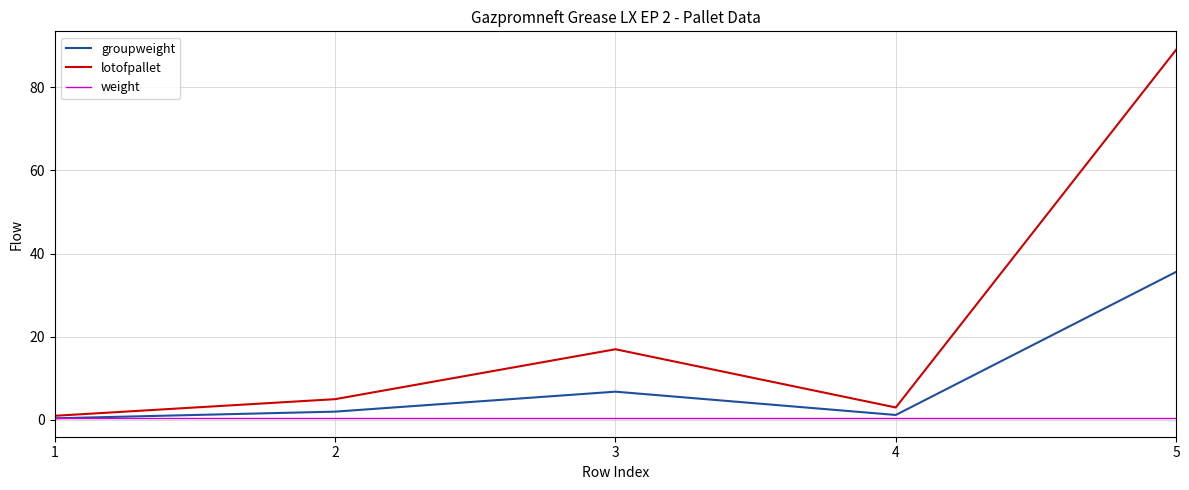

Is it true that lotofpallet equals 158.5 at 5?

False